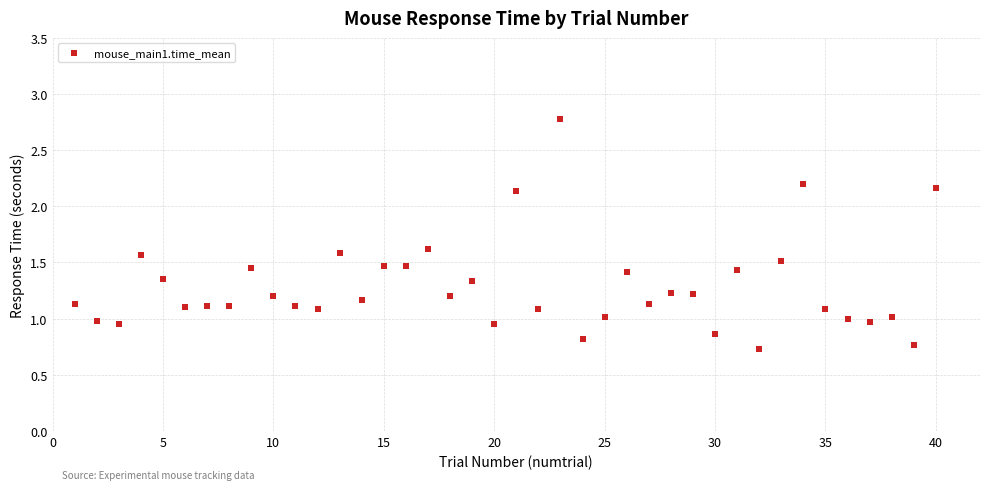

What is the range of Y values (max minus min)?

2.1